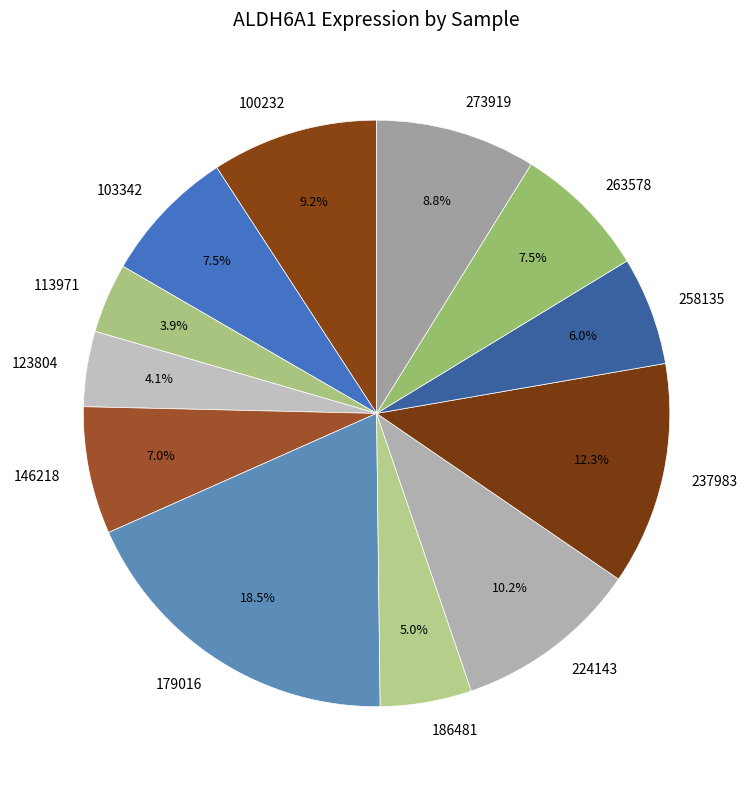

What is the ratio of the value at 224143 to the value at 103342?

1.4